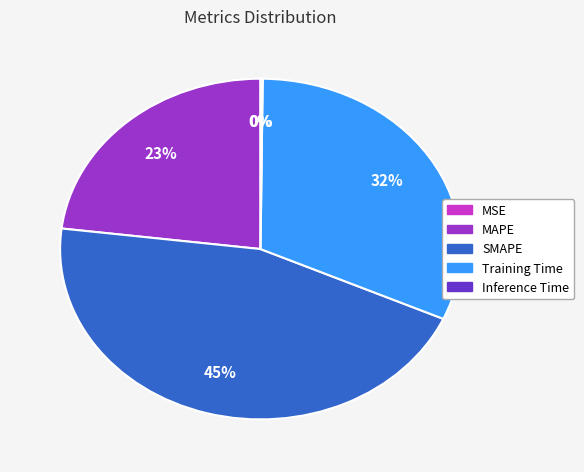

The MAPE slice represents 32% of the pie. True or false?

False